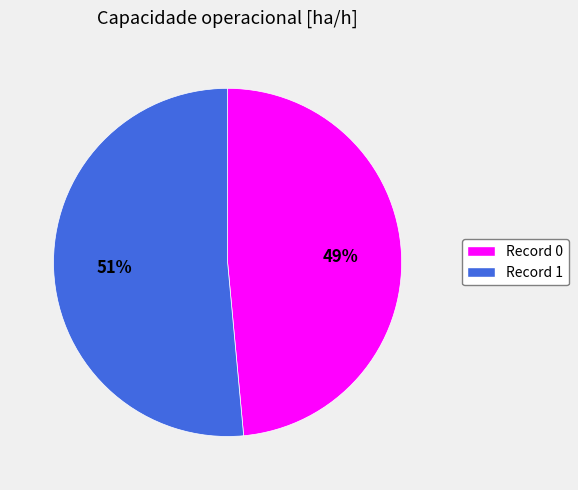

To the nearest percent, what is the average slice percentage?

50%